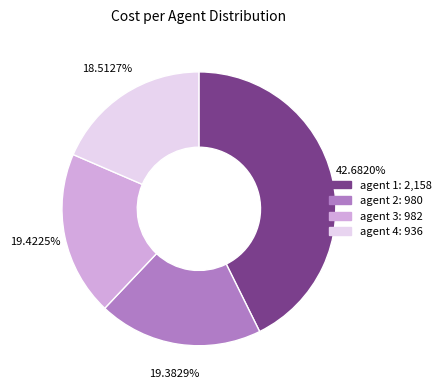

Between agent 1 and agent 2, which is larger?

agent 1